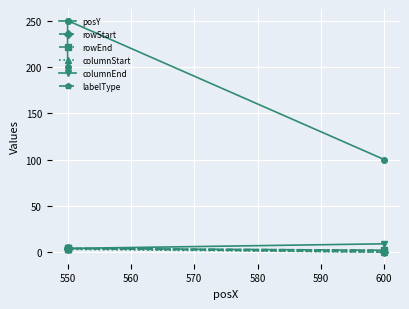

What is the difference between the maximum and minimum values in the posY series?

150